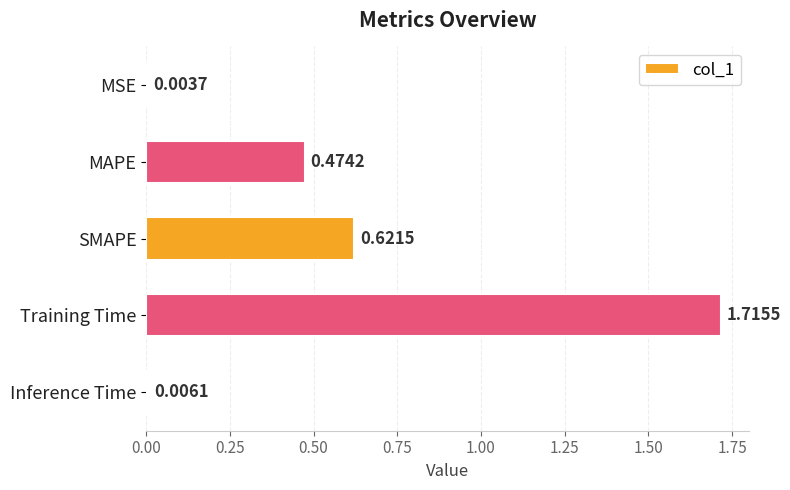

Which category has the highest value across all series?

Training Time